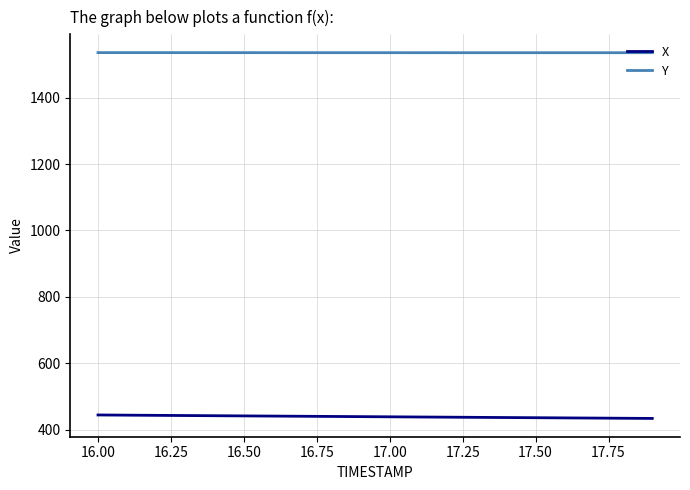

True or false: Y and X cross at least once.

False